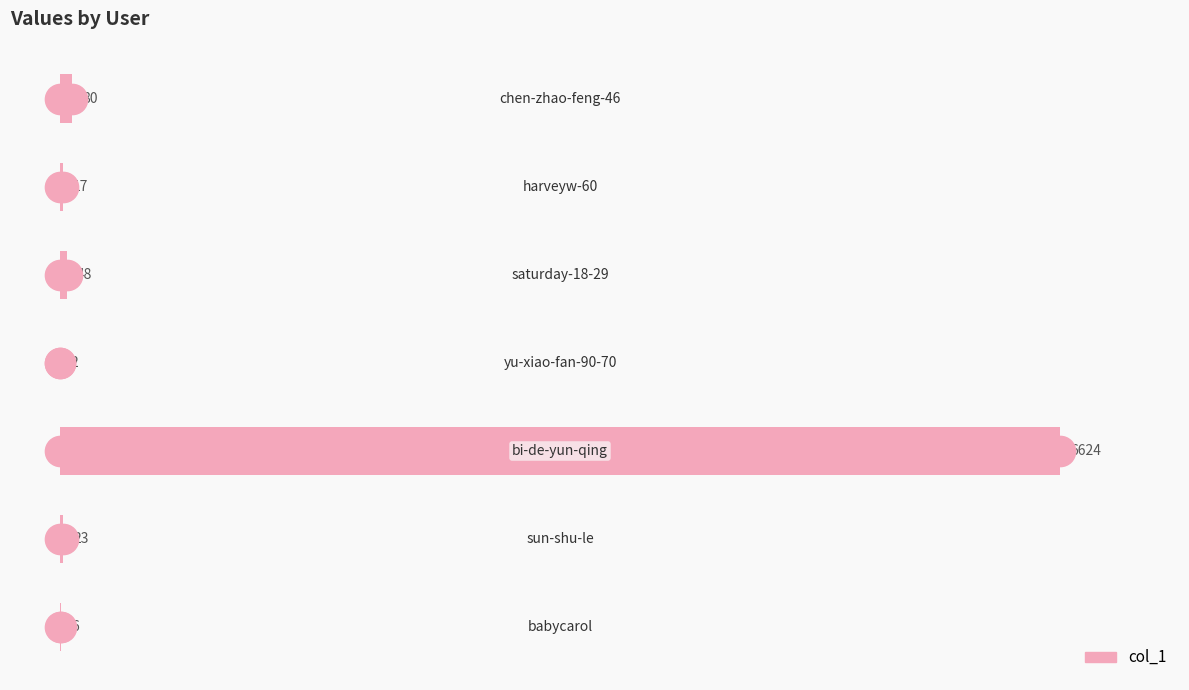

Count the number of categories in the chart.

7